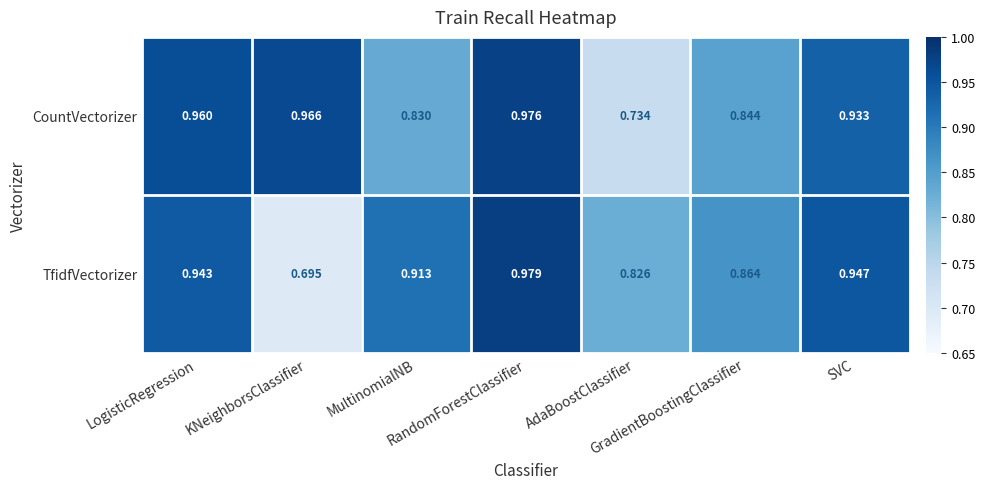

List the series in order of their peak value, highest first.

TfidfVectorizer, CountVectorizer